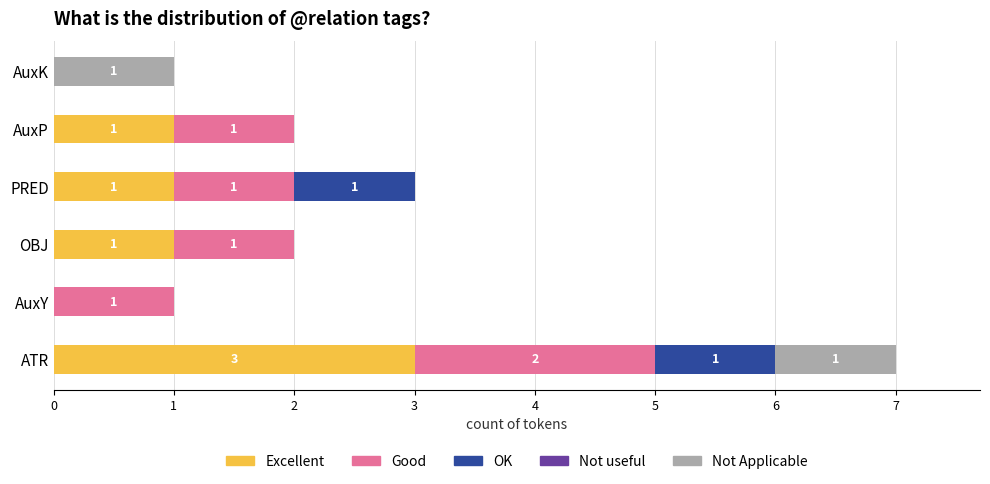

The value of Excellent at AuxP is 1. True or false?

True